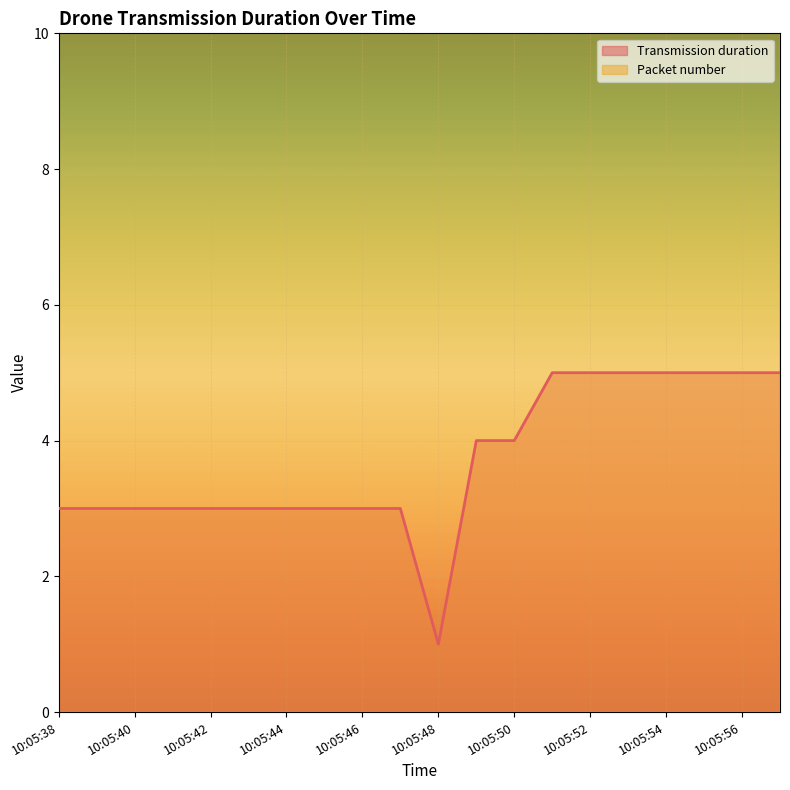

Count the number of categories in the chart.

20